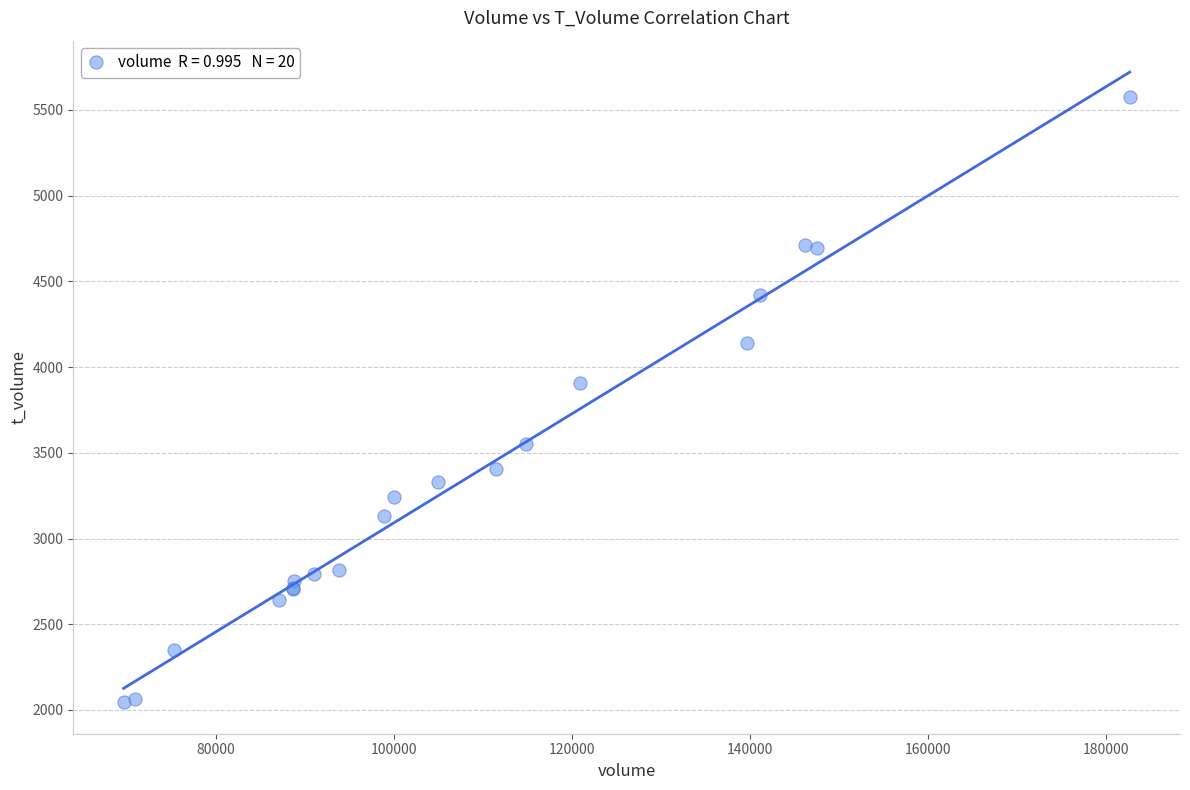

What Y value in the scatter plot is closest to 3810?

3910